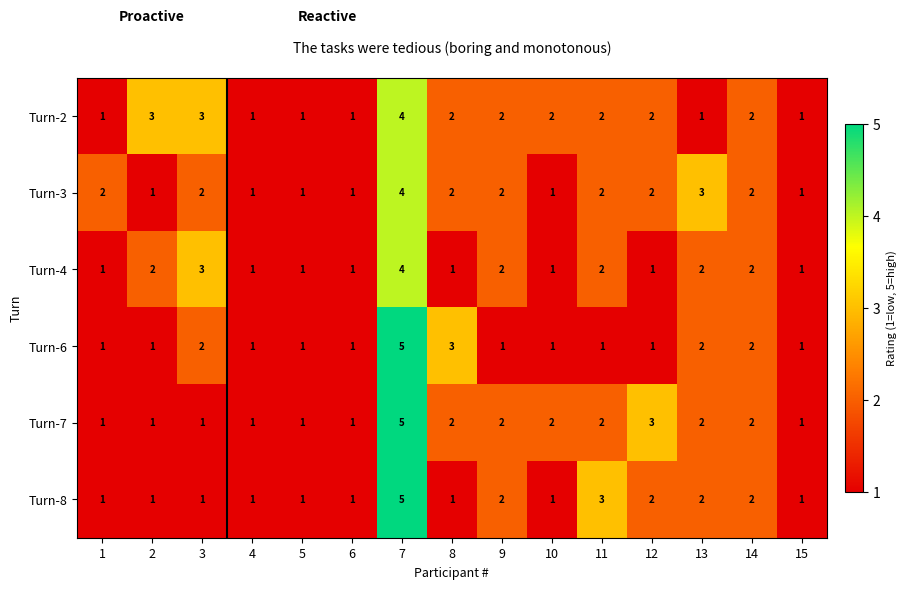

What is the greatest value displayed?

5